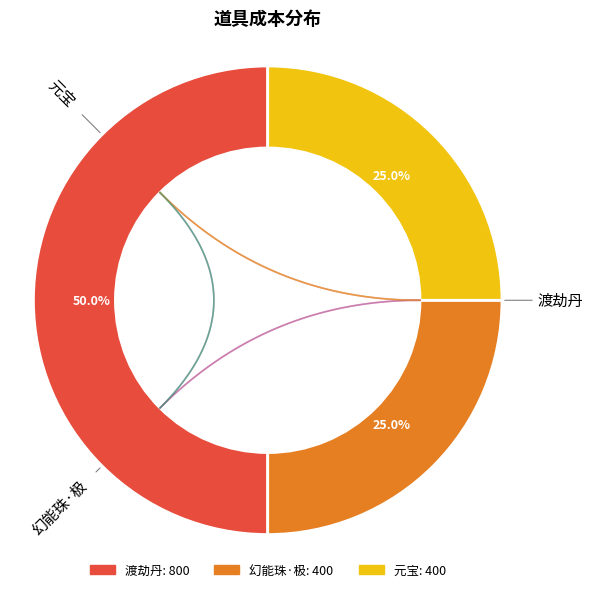

What is the total percentage of 幻能珠·极 and 渡劫丹?

75.0%